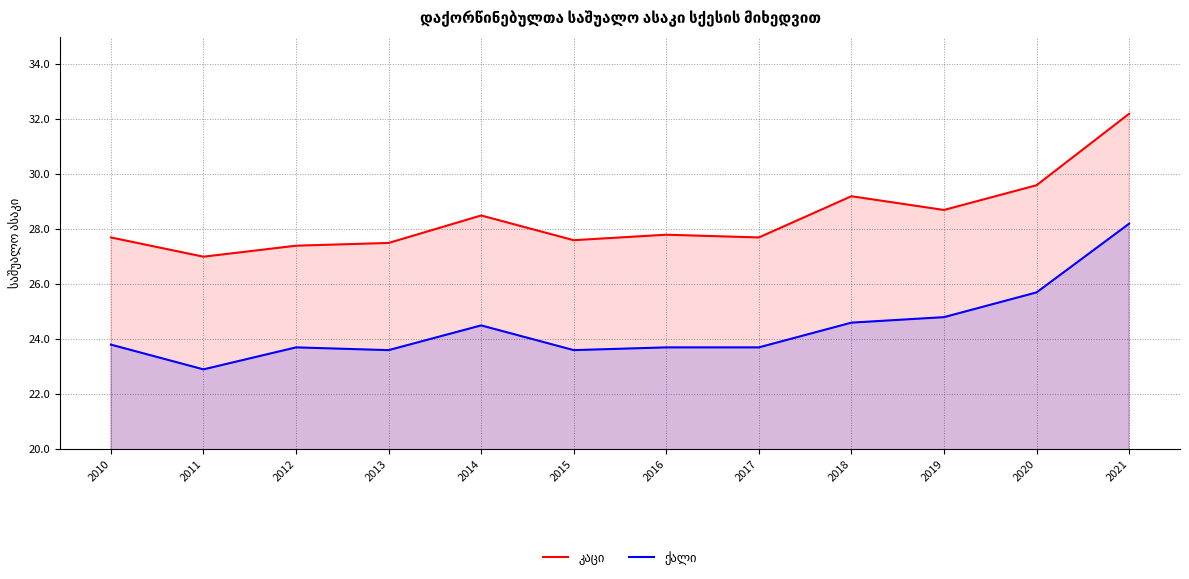

Which label corresponds to the smallest value in the chart?

2011